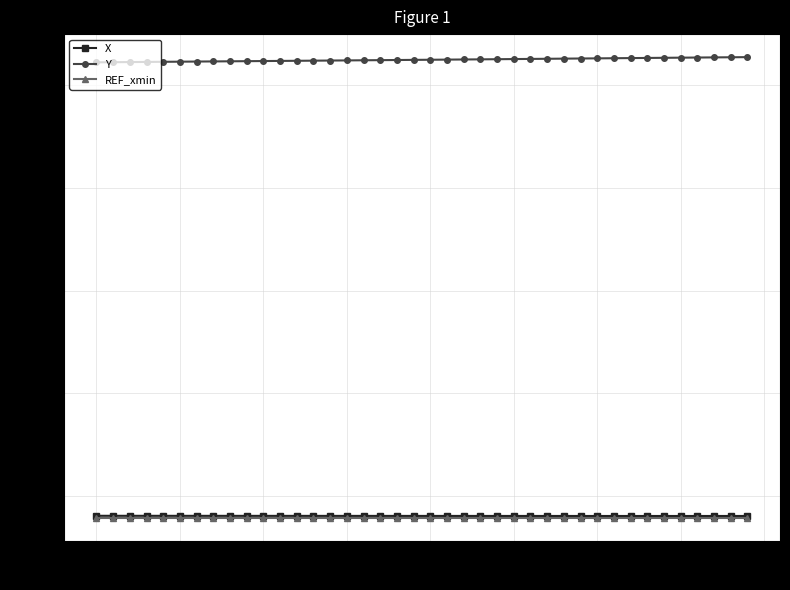

True or false: REF_xmin and Y intersect in this chart.

False